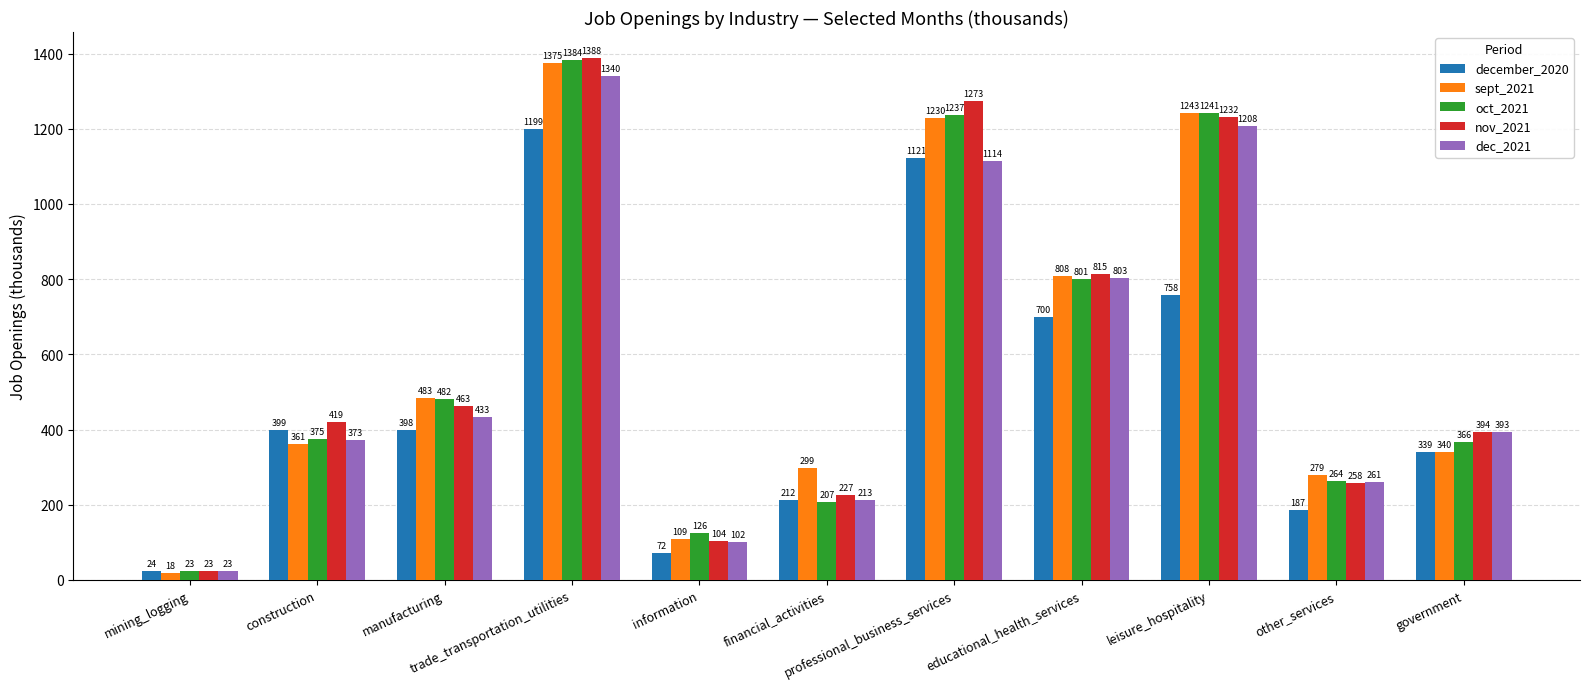

List the labels in order of nov_2021 value, largest first.

trade_transportation_utilities, professional_business_services, leisure_hospitality, educational_health_services, manufacturing, construction, government, other_services, financial_activities, information, mining_logging